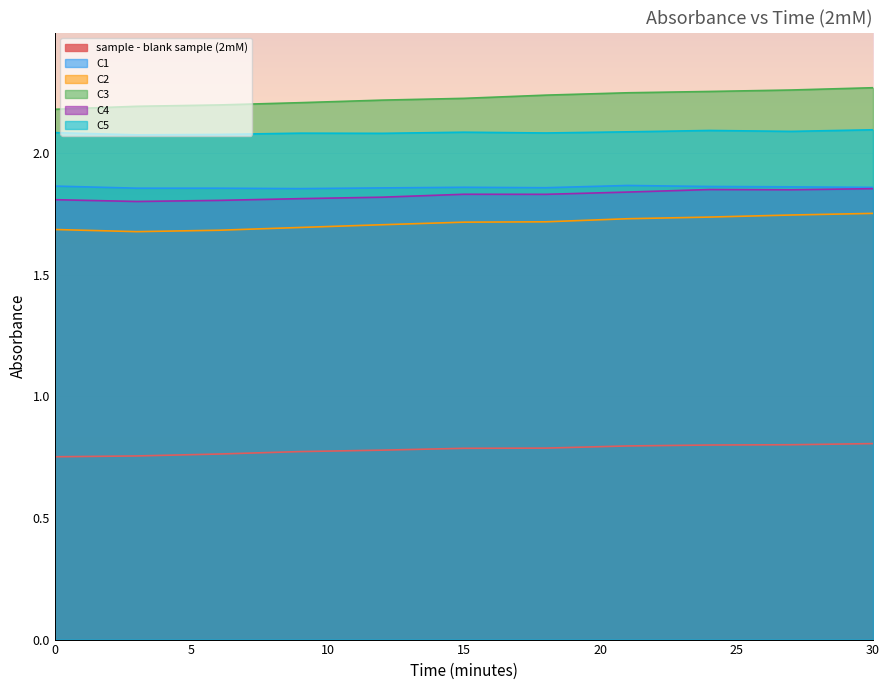

Is the value of C4 at 30 greater than the value of C3 at 18?

No